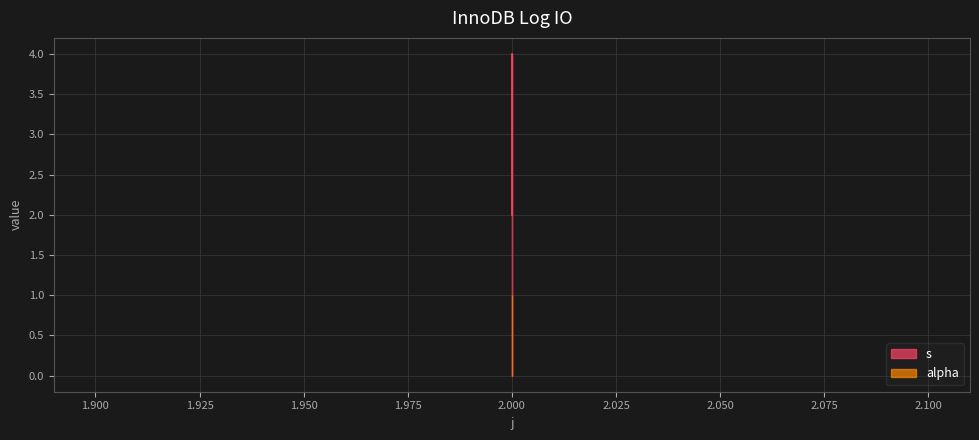

True or false: the data shows 3 at 2.

True